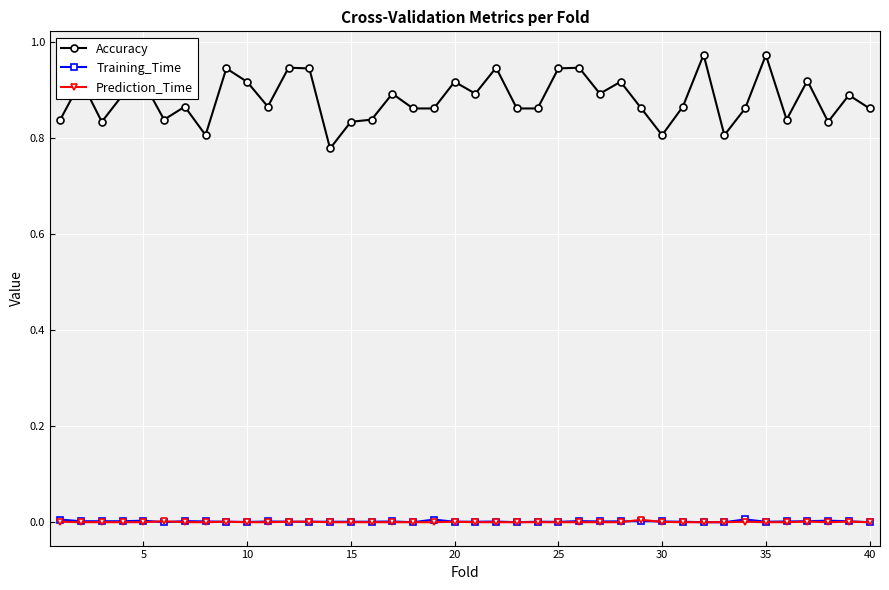

Which series has the widest spread of values?

Accuracy